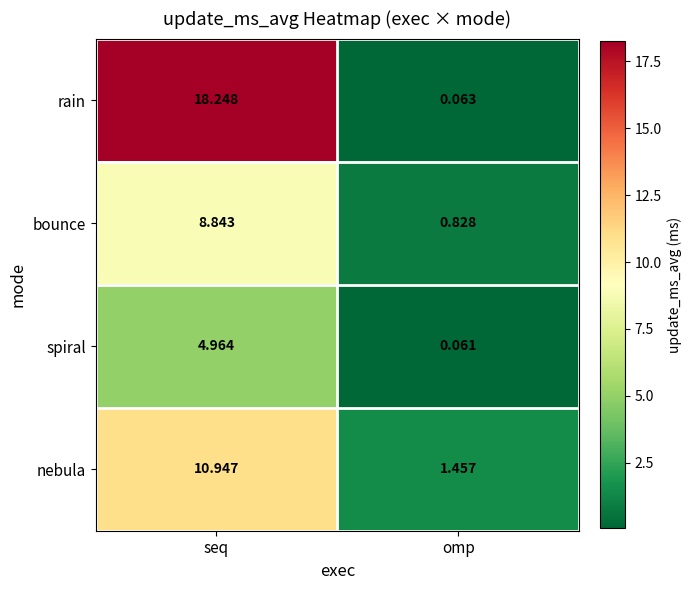

Is the value of rain at seq greater than the value of nebula at omp?

Yes